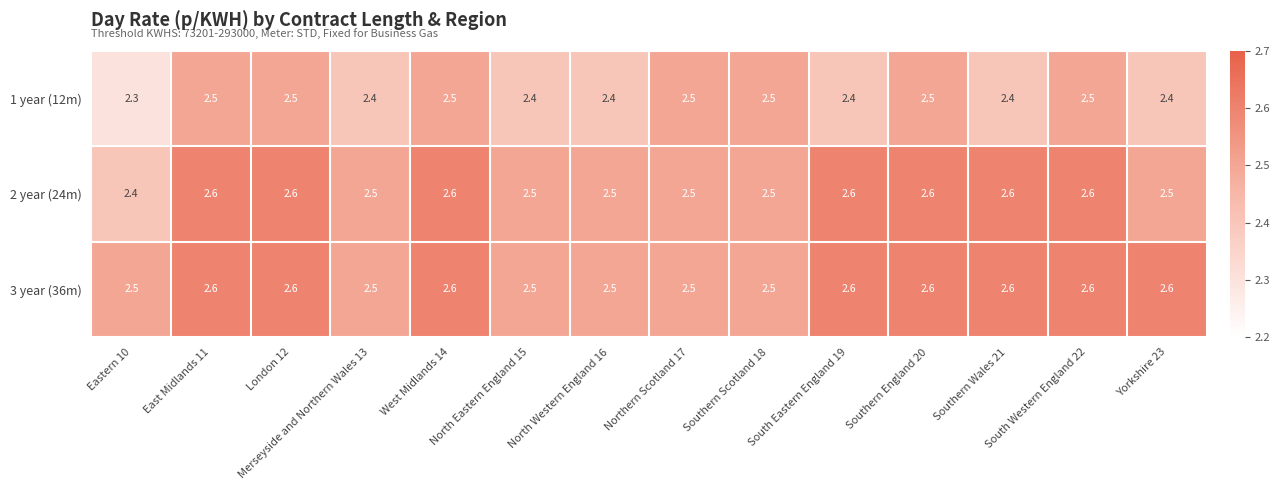

At which category does the chart reach its minimum across all series?

Eastern 10